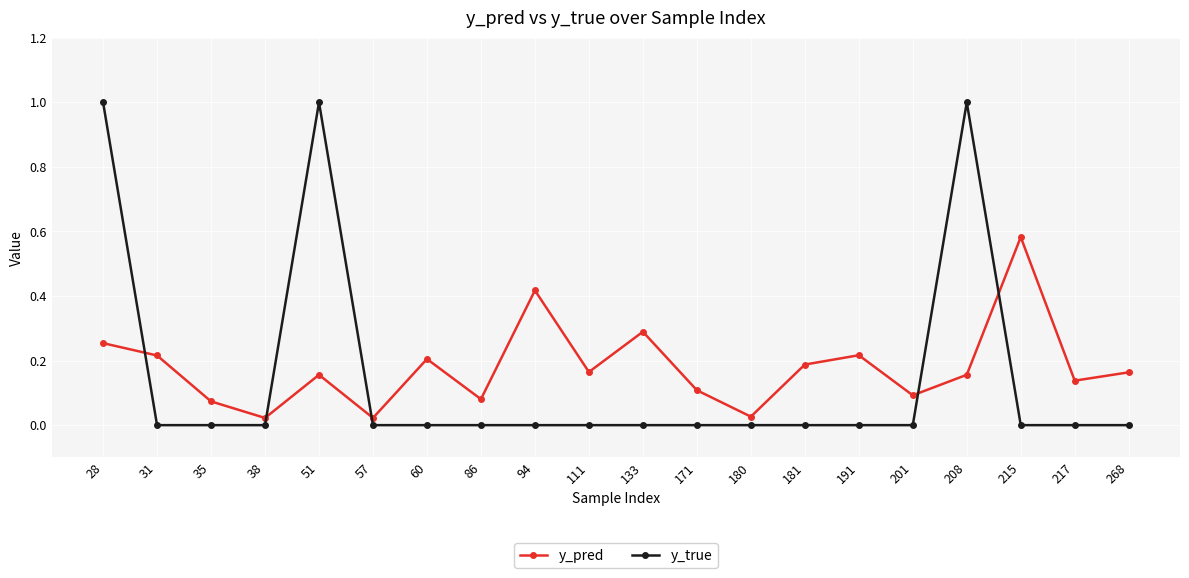

How many distinct data groups are displayed?

2